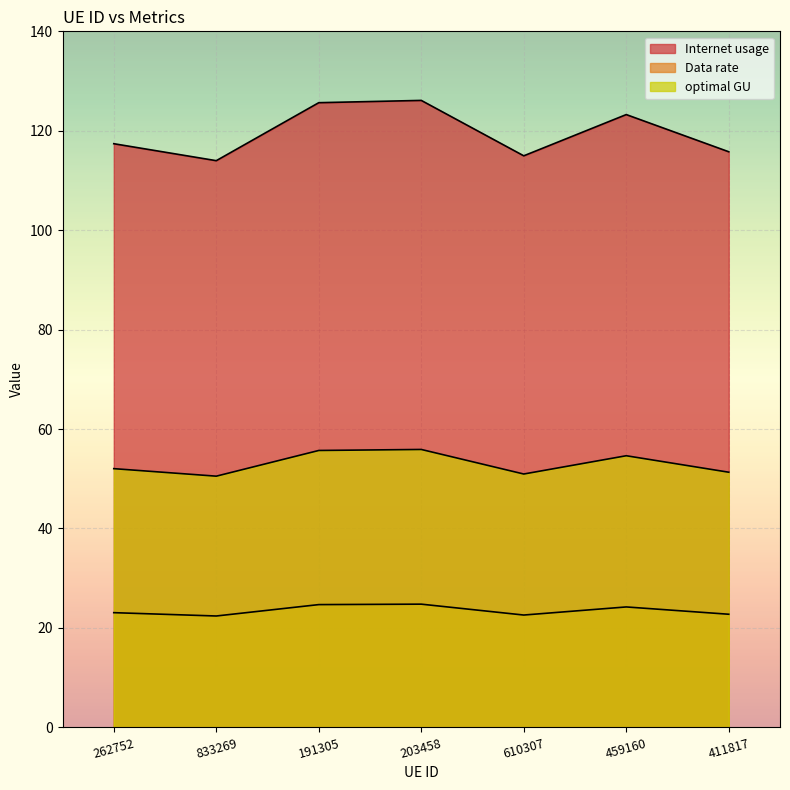

Rank the categories by Data rate value from highest to lowest.

203458, 191305, 459160, 262752, 411817, 610307, 833269